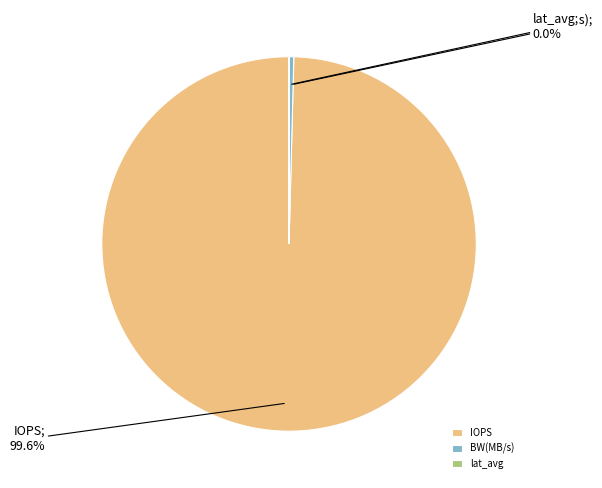

To the nearest percent, what is the difference between the BW(MB/s) and IOPS slice percentages?

99%